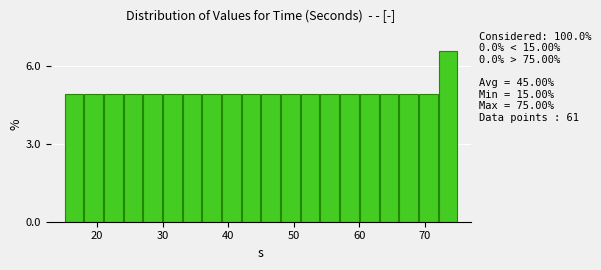

Read against the x-axis, roughly where is the centre of the tallest bar?

74